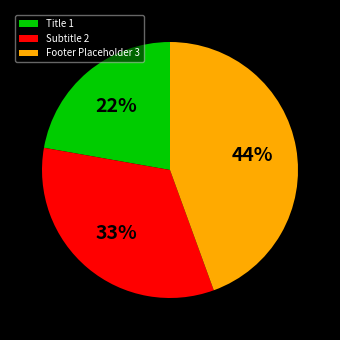

Is it true that Title 1 is 22% of the pie?

True